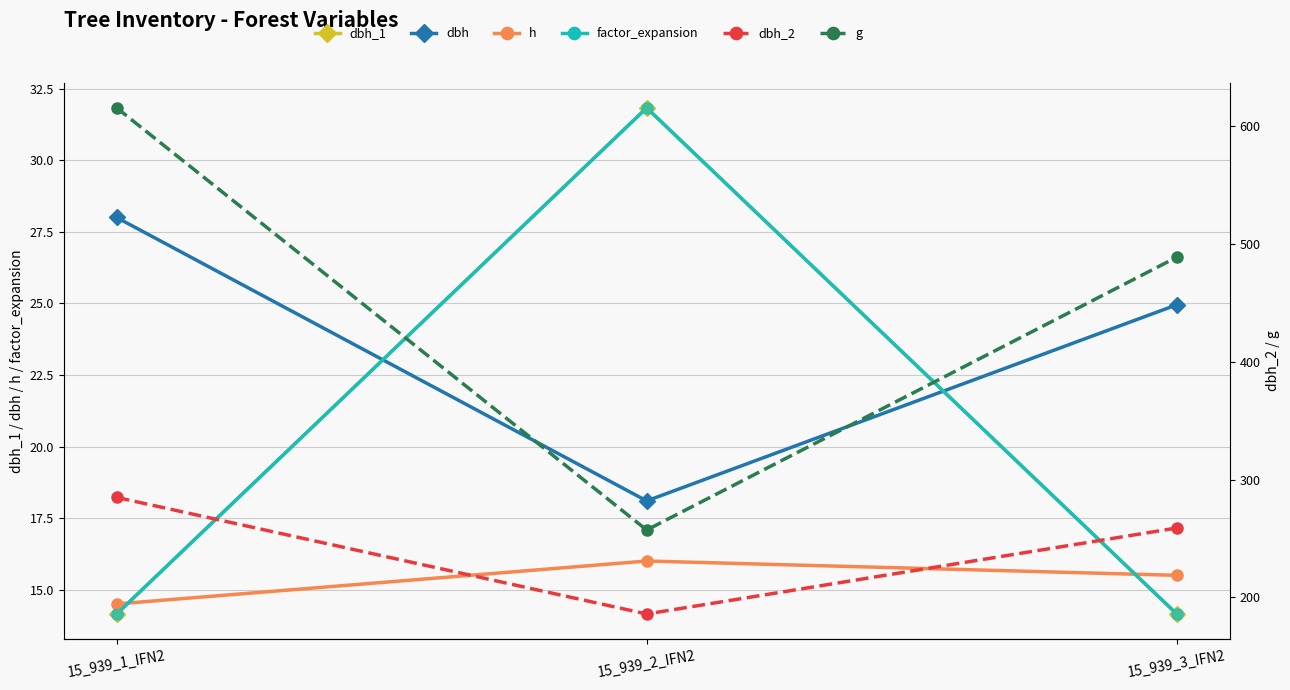

What is the total value across all series at 15_939_3_IFN2?

816.7